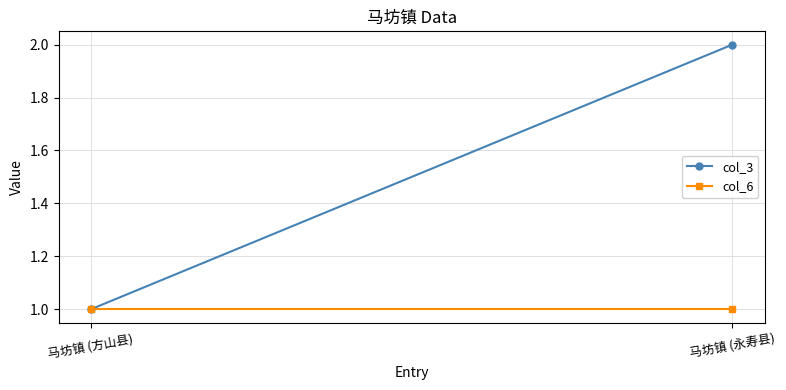

Reading right to left, what are all the values shown in this chart?

col_3: 马坊镇 (永寿县)=2	马坊镇 (方山县)=1
col_6: 马坊镇 (永寿县)=1	马坊镇 (方山县)=1